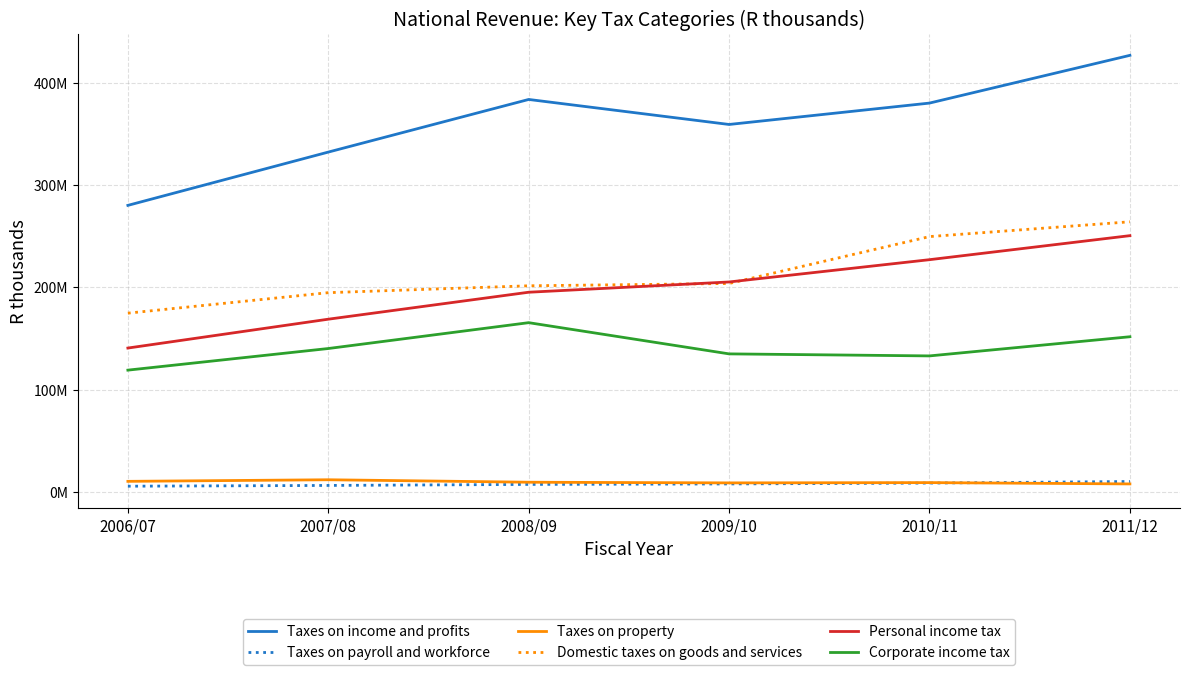

Between 2010/11 and 2011/12, which series saw the biggest shift?

Taxes on income and profits